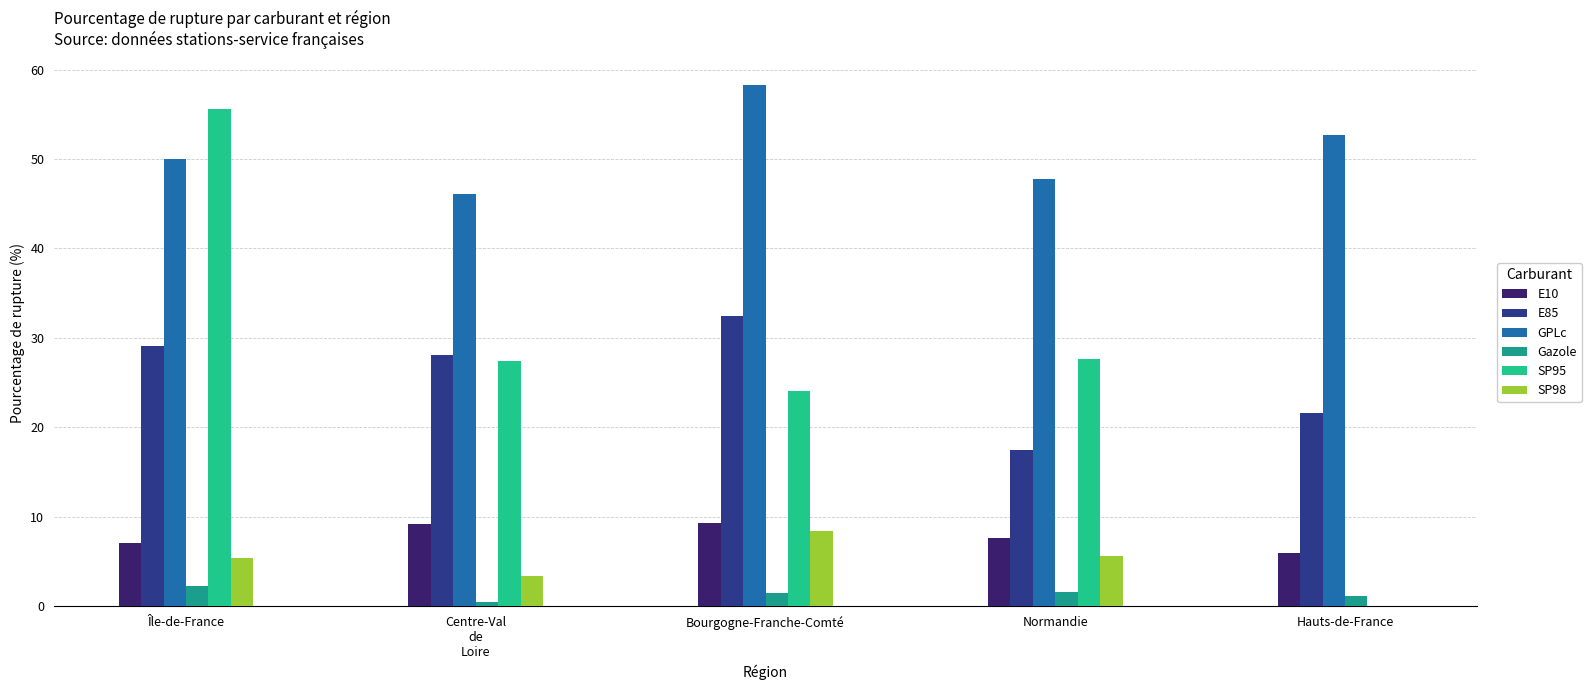

Which category has the highest value across all series?

Bourgogne-Franche-Comté